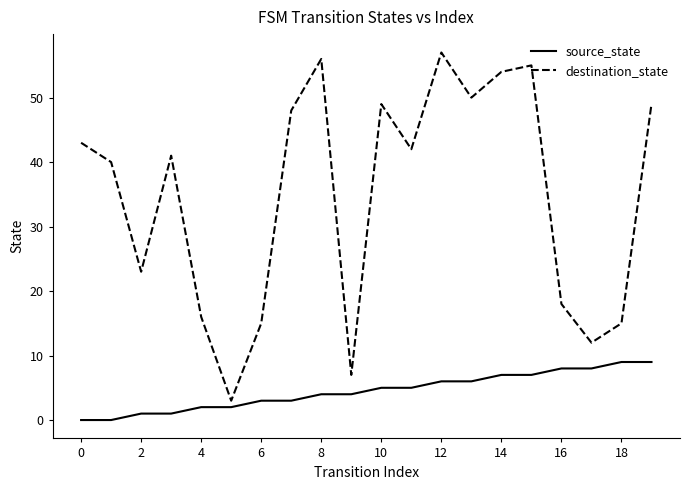

Which series has the largest range (max minus min)?

destination_state